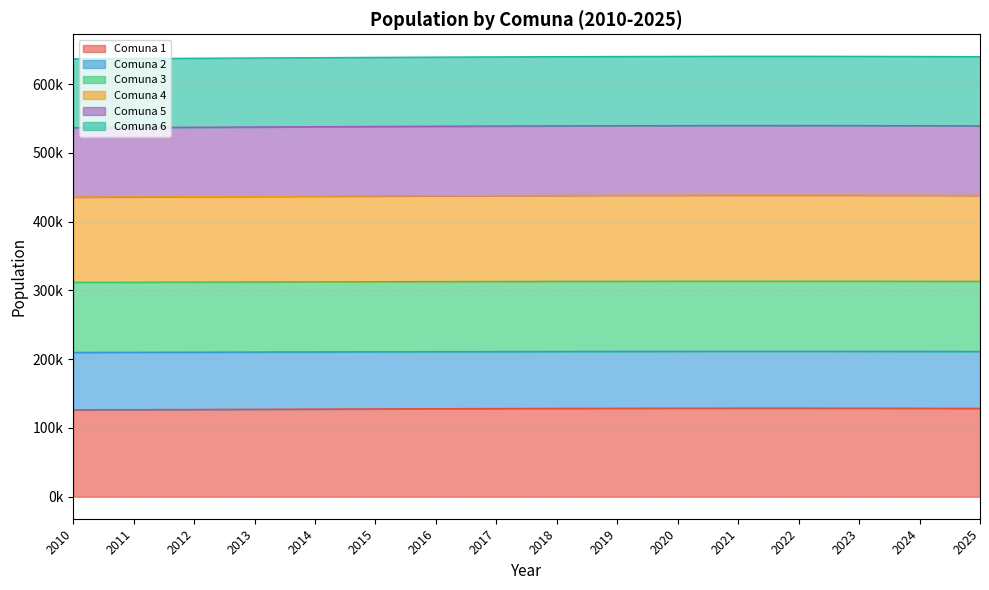

Where is the first local maximum for Comuna 1?

2022